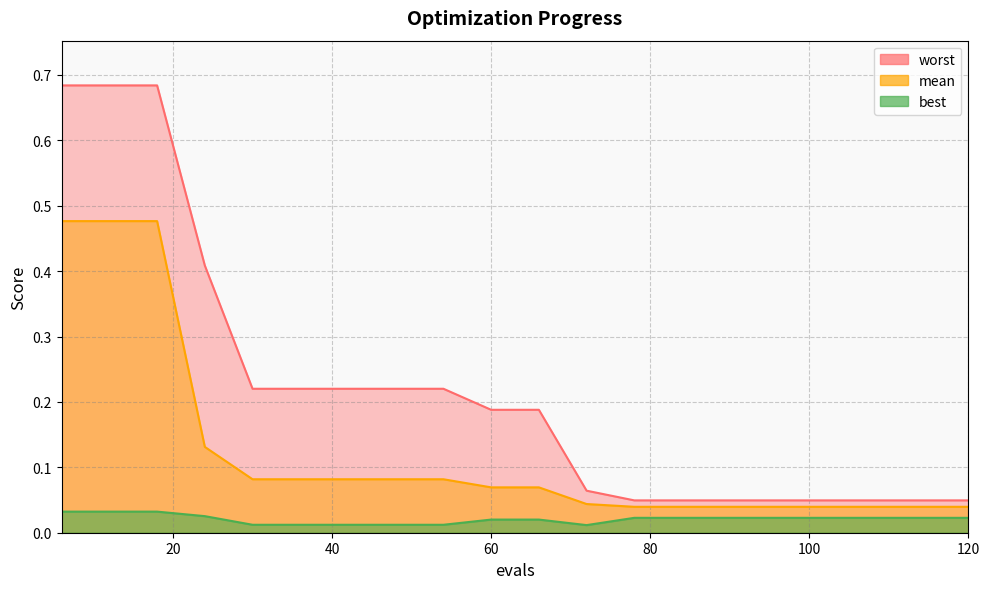

Where is worst nearest to the value 0?

78